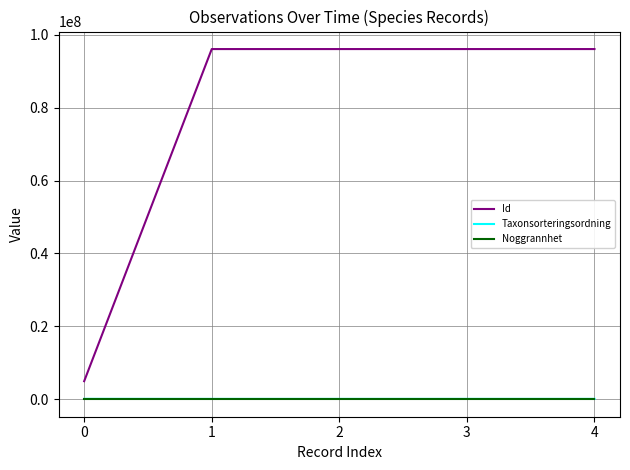

Is the value of Id at 2 greater than the value of Noggrannhet at 2?

Yes